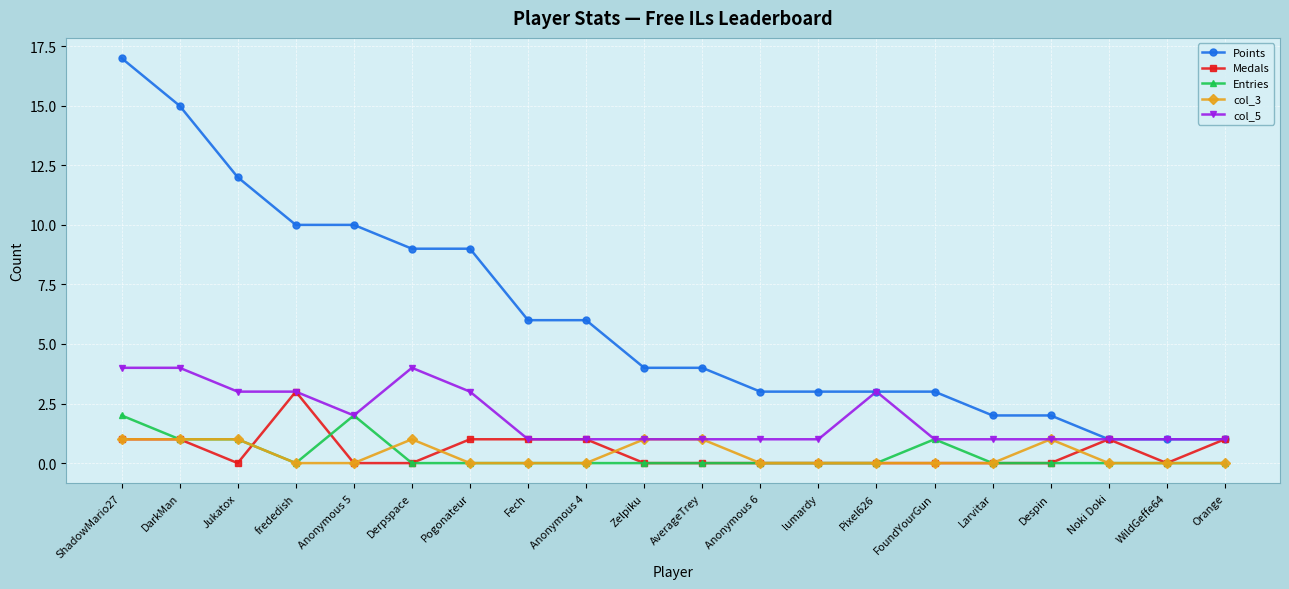

What is the label of the 13th point from the left?

lumardy